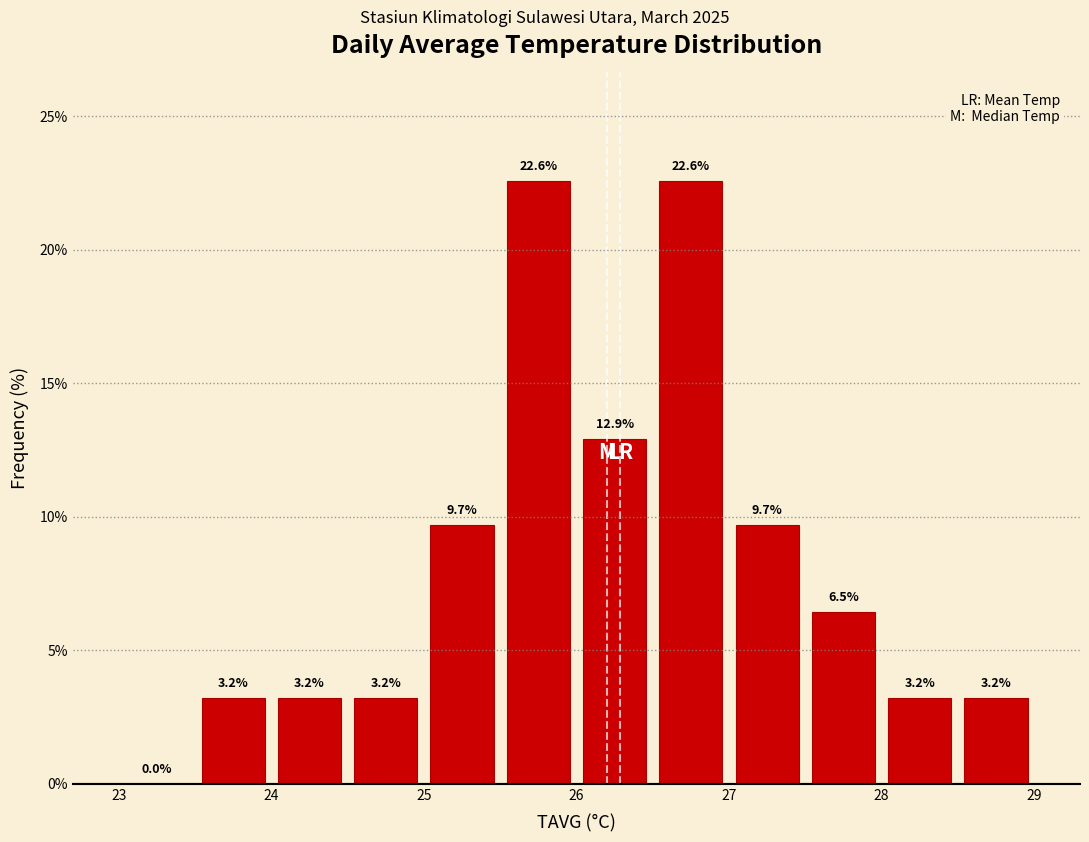

Reading left to right, transcribe this chart: for each bar, give the range it covers on the x-axis and its height.

23.0 to 23.5: 0.0
23.5 to 24.0: 3.2
24.0 to 24.5: 3.2
24.5 to 25.0: 3.2
25.0 to 25.5: 9.7
25.5 to 26.0: 22.6
26.0 to 26.5: 12.9
26.5 to 27.0: 22.6
27.0 to 27.5: 9.7
27.5 to 28.0: 6.5
28.0 to 28.5: 3.2
28.5 to 29.0: 3.2